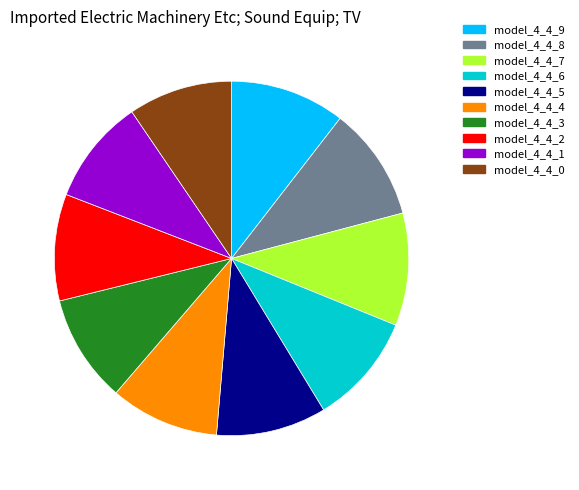

Count the number of slices in the pie.

10